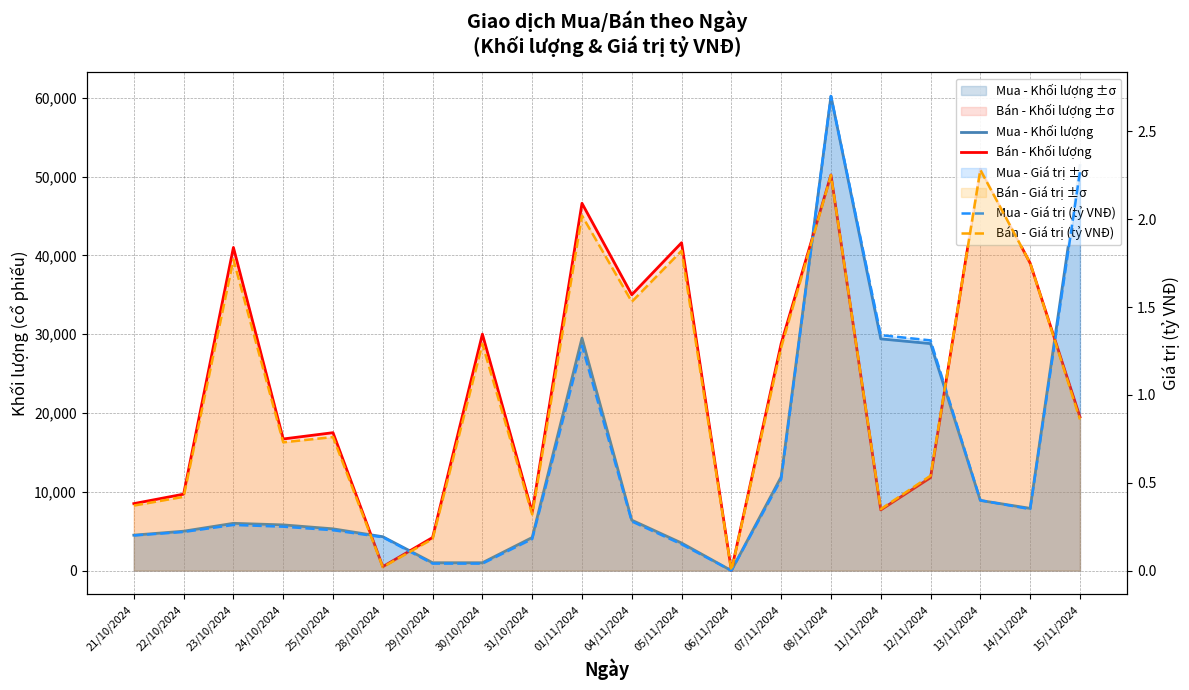

What is the sum of all Mua - Khối lượng values?

275000.0